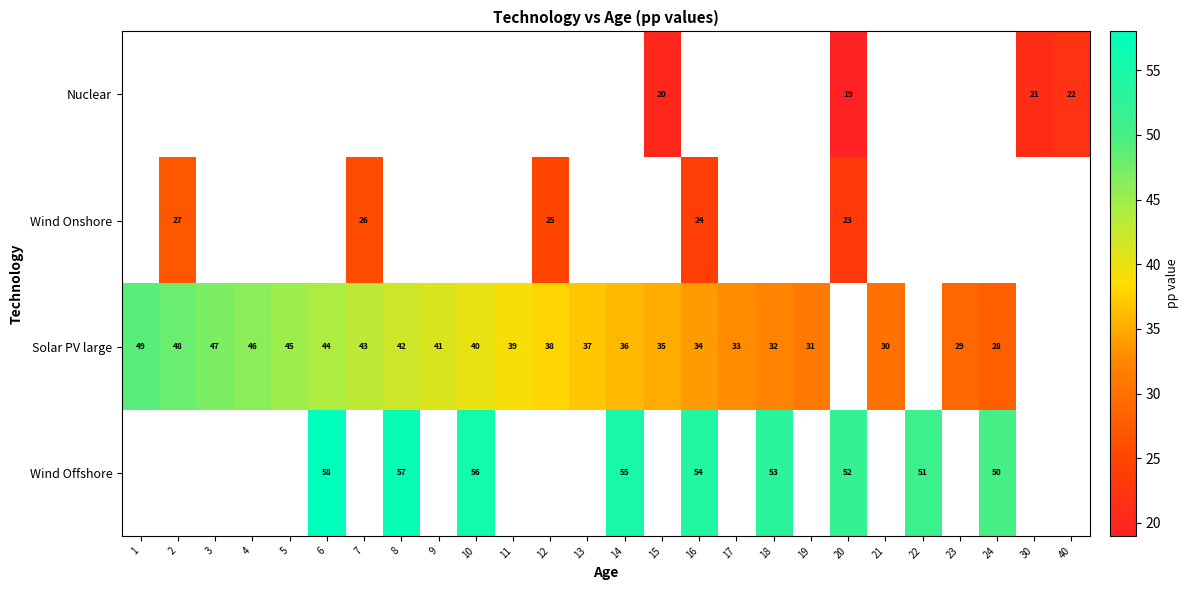

How many distinct data groups are displayed?

4